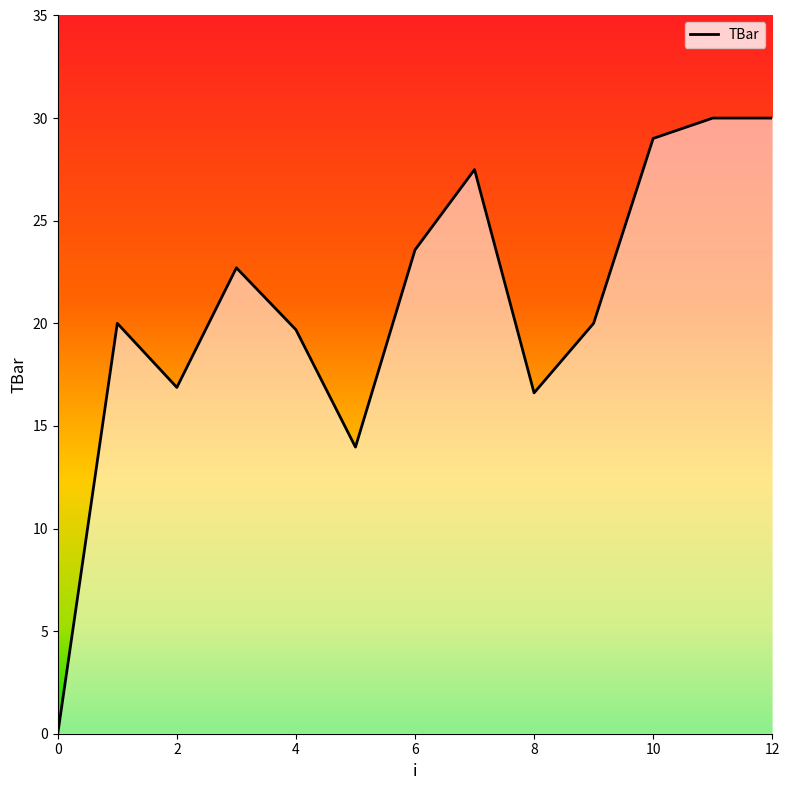

Count the number of data series in this chart.

1